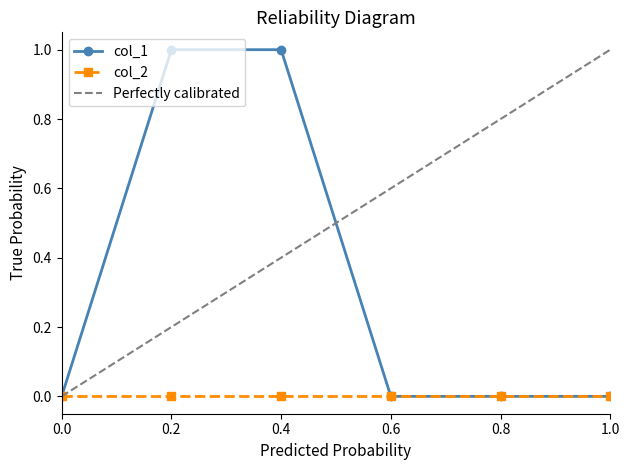

What is the sum of all values?

2